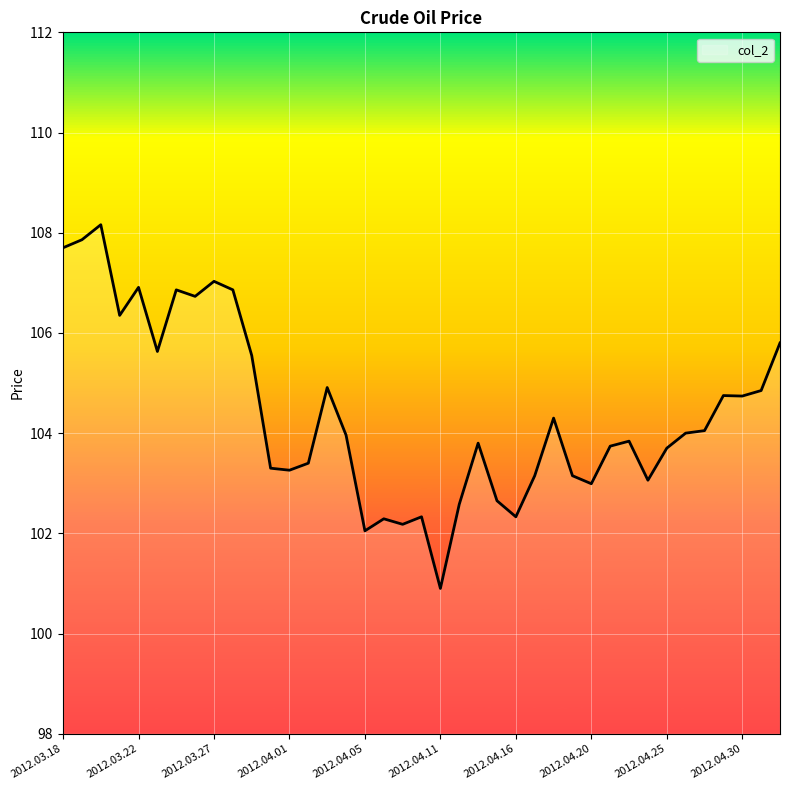

What is the greatest value displayed?

108.2